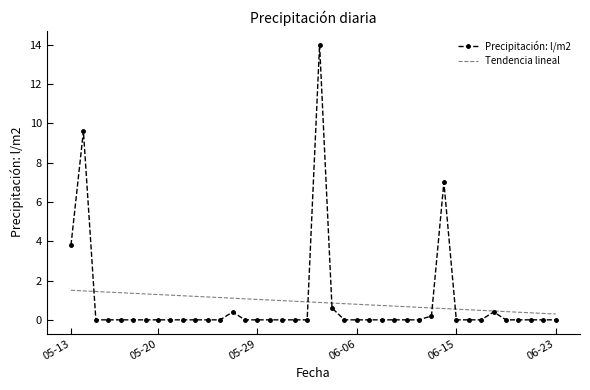

Which series has the largest range (max minus min)?

Precipitación: l/m2